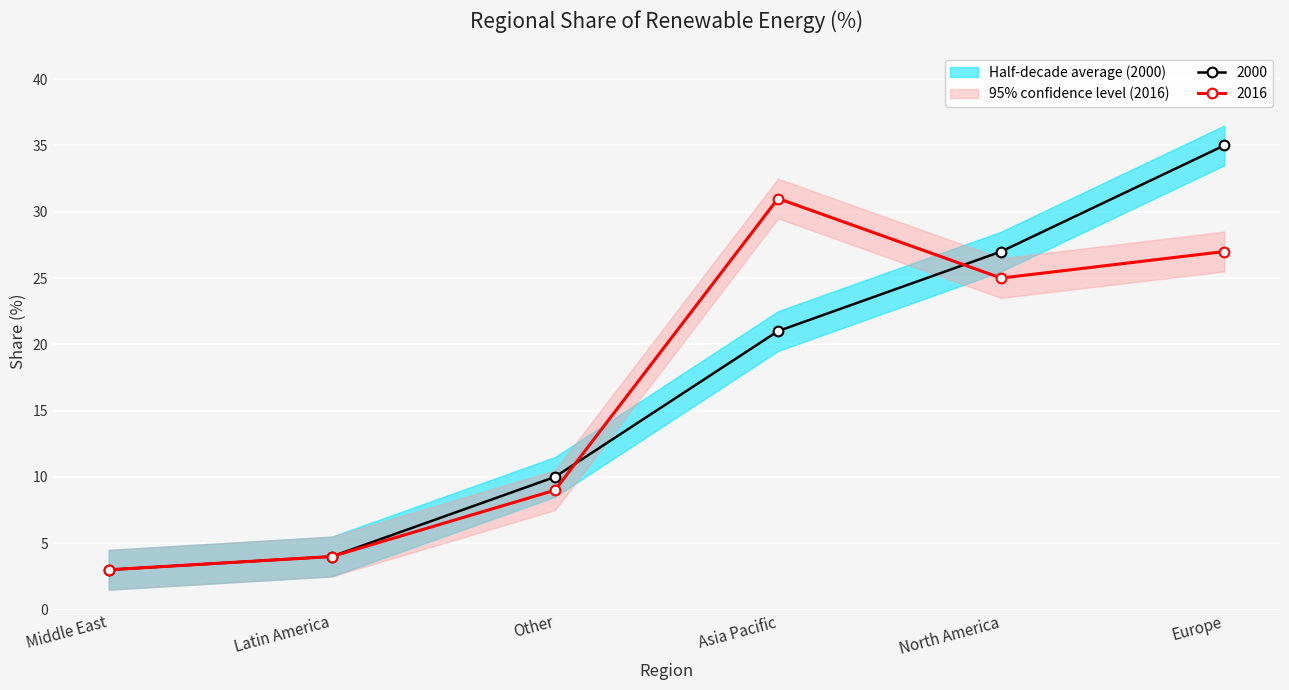

True or false: 2000 has more than 2 interior local peaks.

False